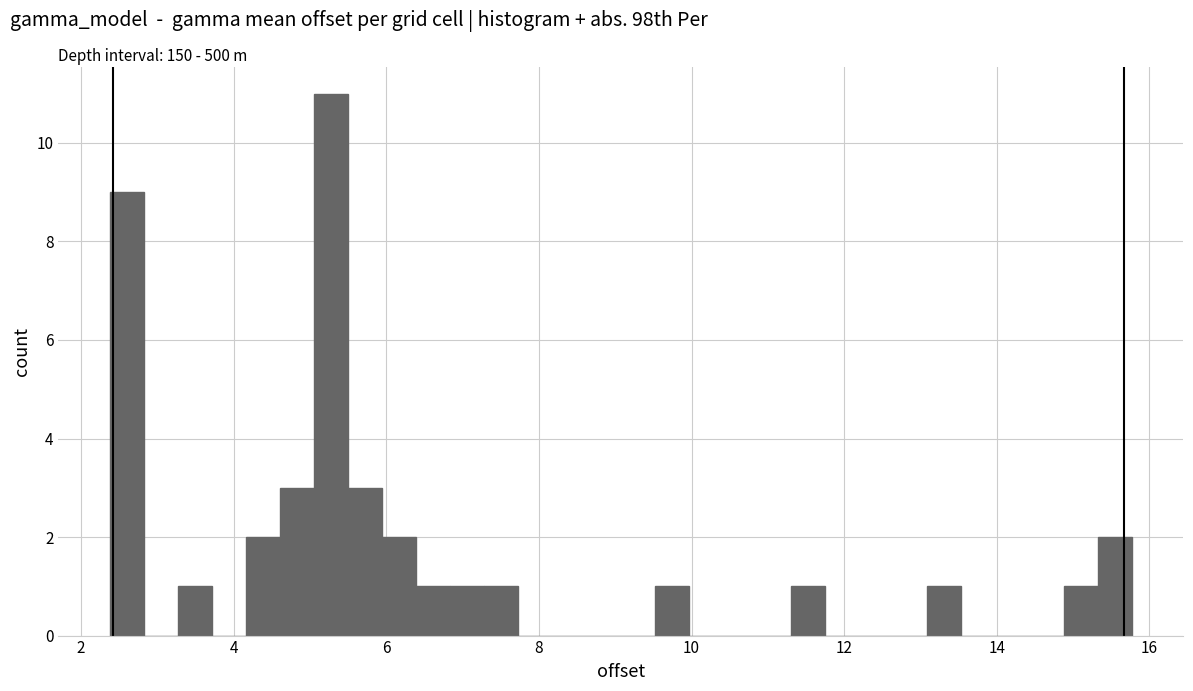

Read against the x-axis, roughly where is the centre of the tallest bar?

5.2